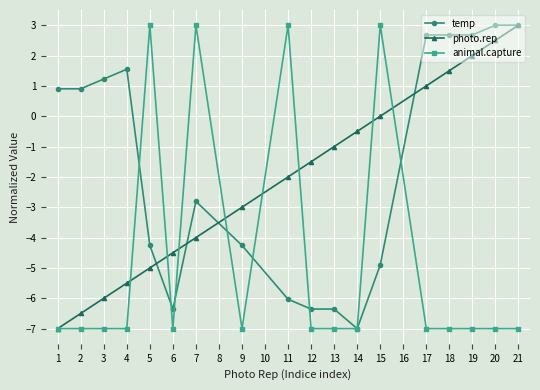

What is the lowest value of the photo.rep series?

-7.0